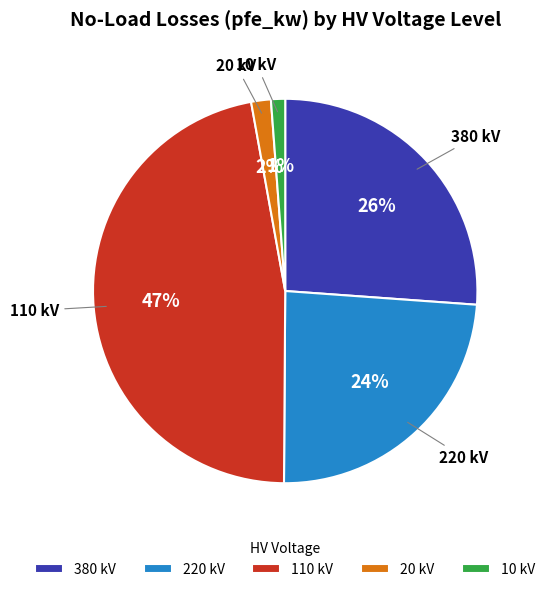

True or false: 380 kV accounts for 13% of the total.

False